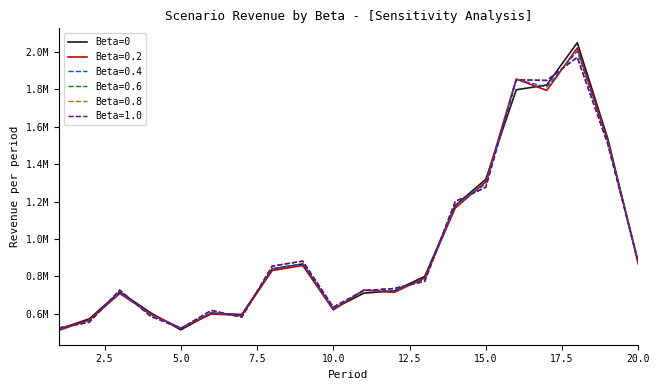

Does the chart have visible grid lines?

No